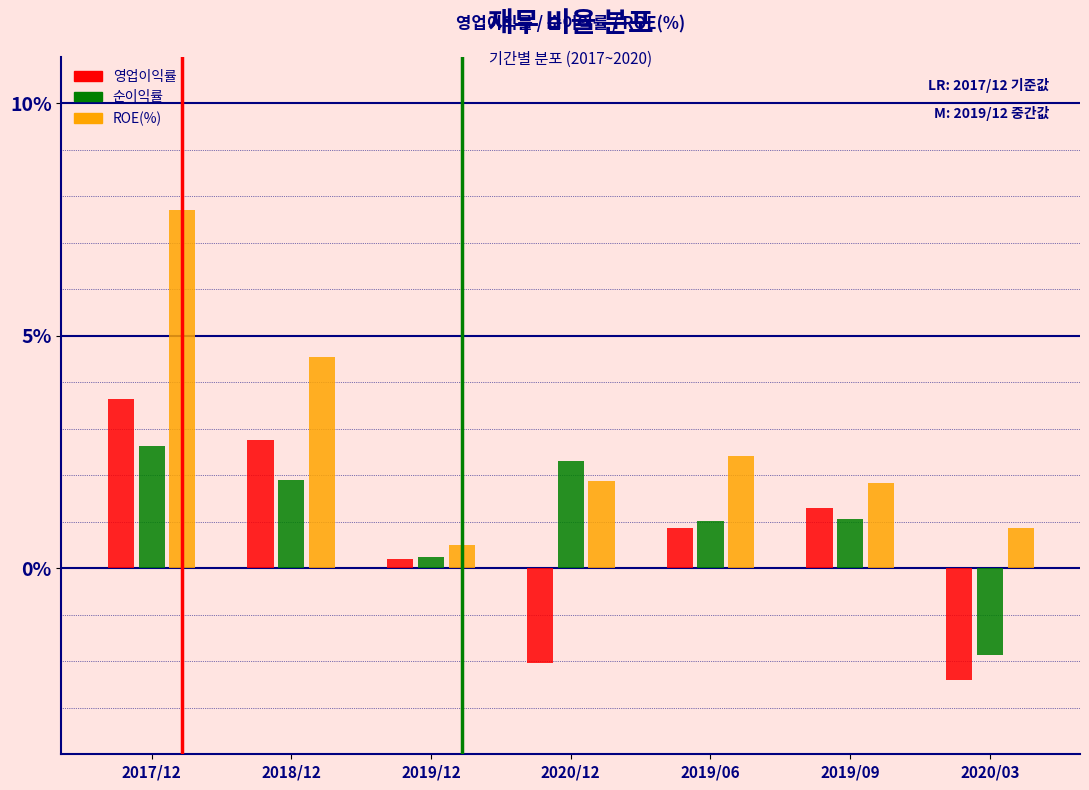

Between 2017/12 and 2019/09, which series saw the biggest shift?

ROE(%)